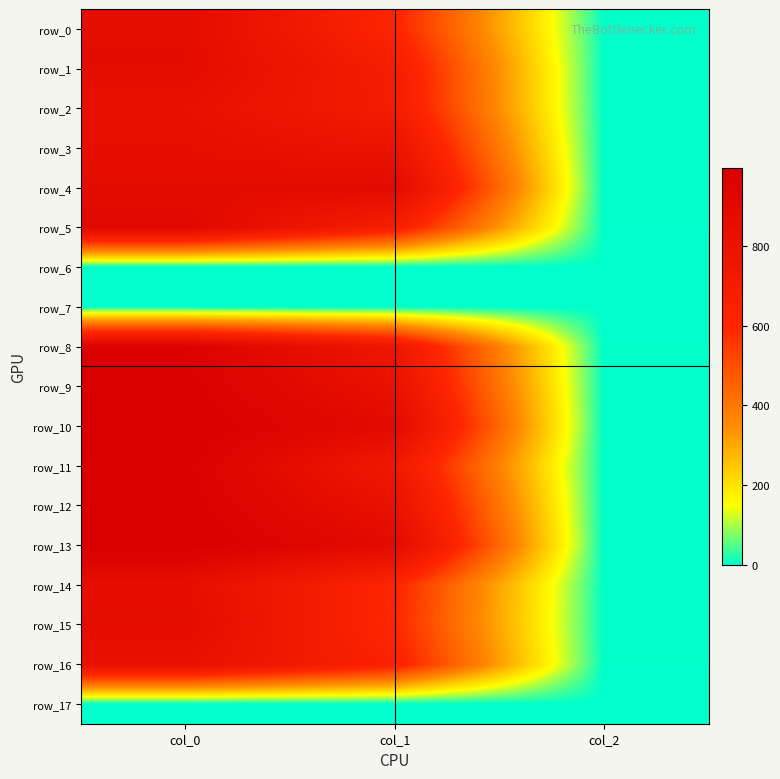

What is the difference between the maximum and minimum values in the row_2 series?

828.0